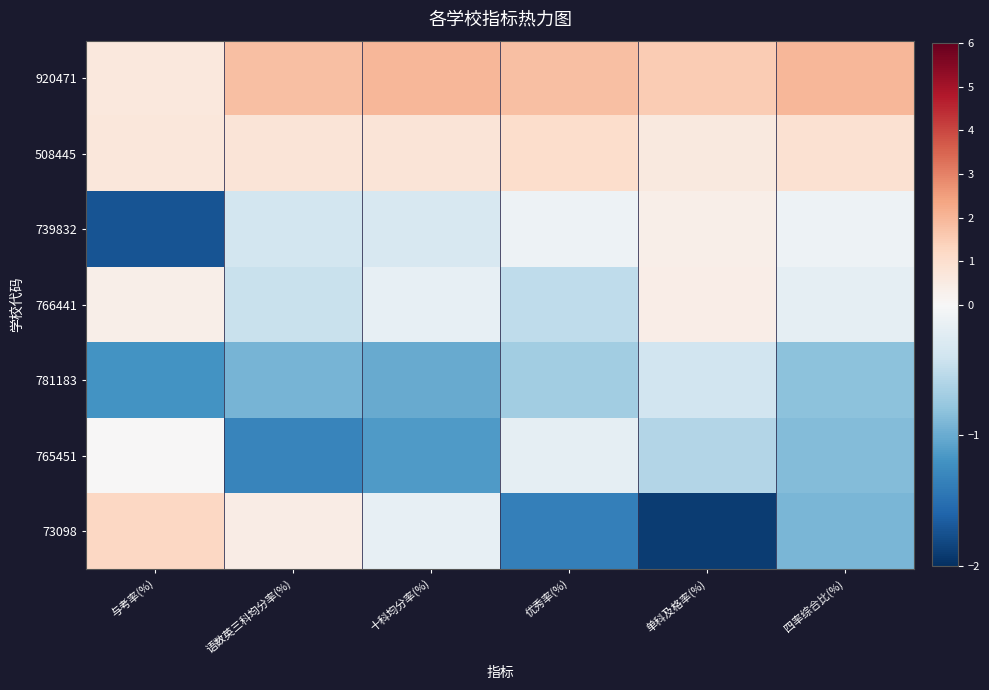

List the series in order of their peak value, highest first.

920471, 73098, 508445, 766441, 739832, 765451, 781183